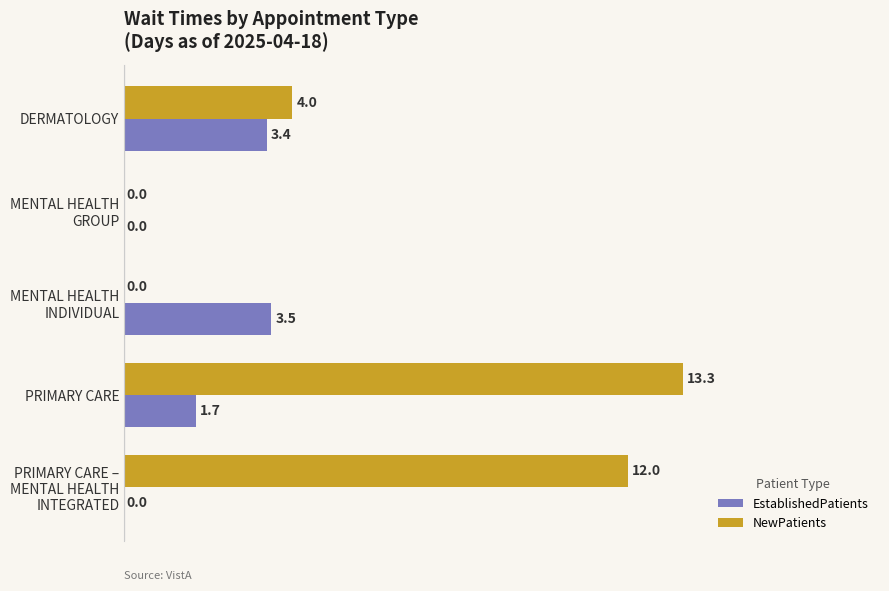

Between DERMATOLOGY and PRIMARY CARE, which series saw the biggest shift?

NewPatients